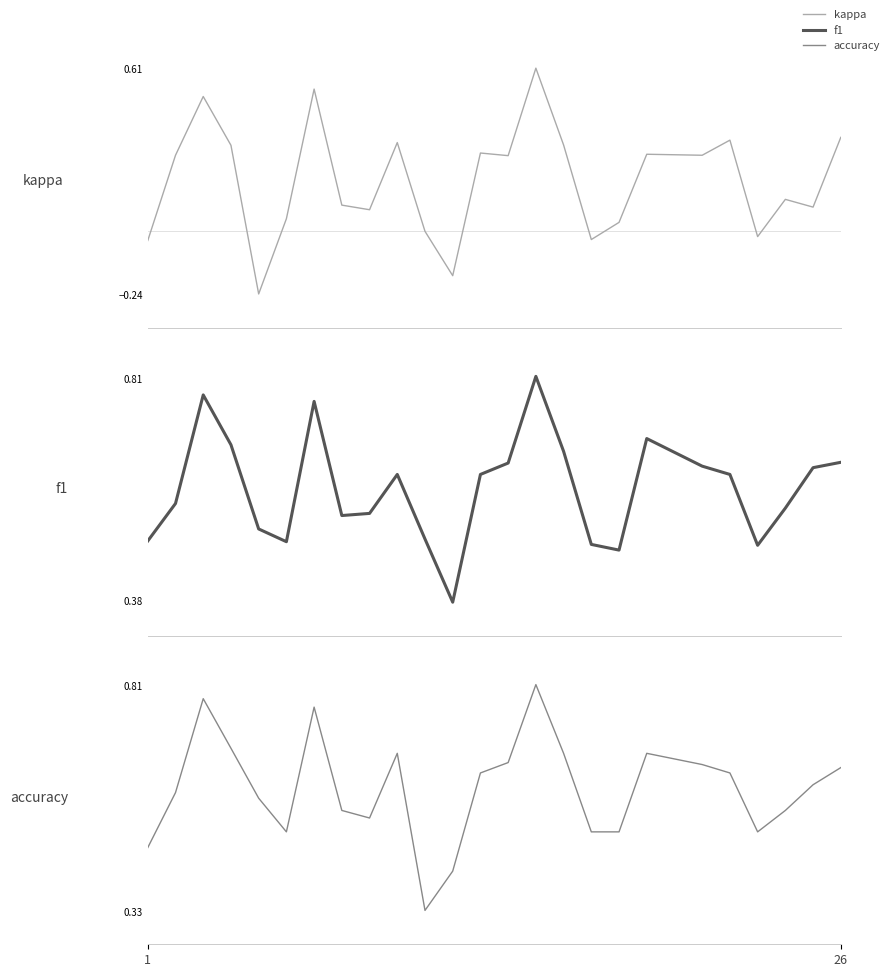

Is this an area chart (filled region under the line)?

No